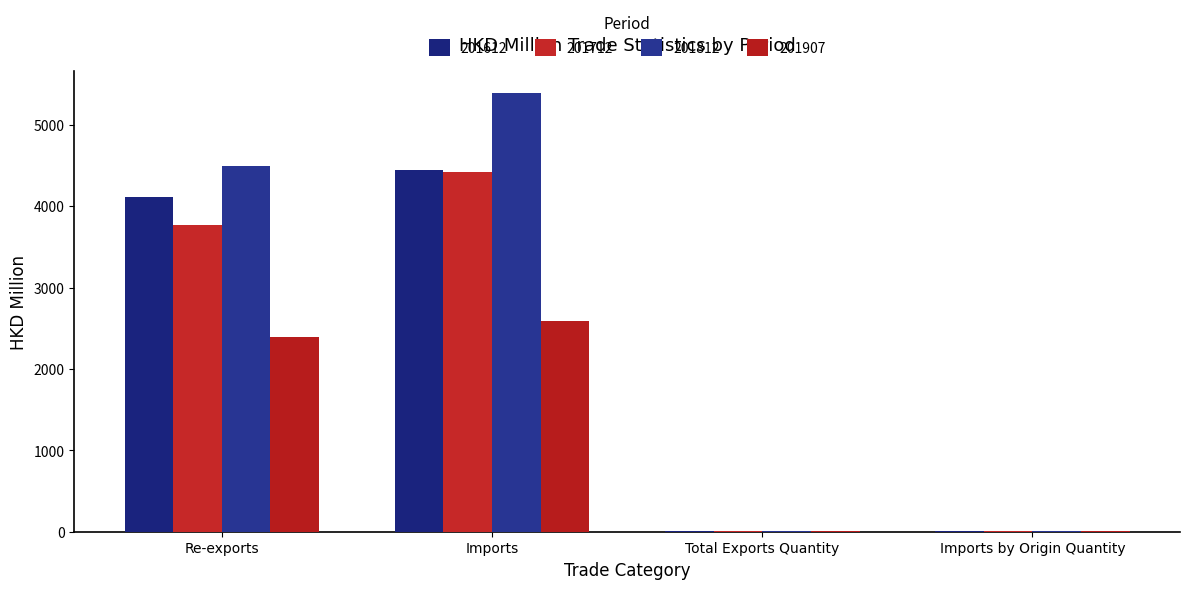

Which series changed the most between Imports and Total Exports Quantity?

201812